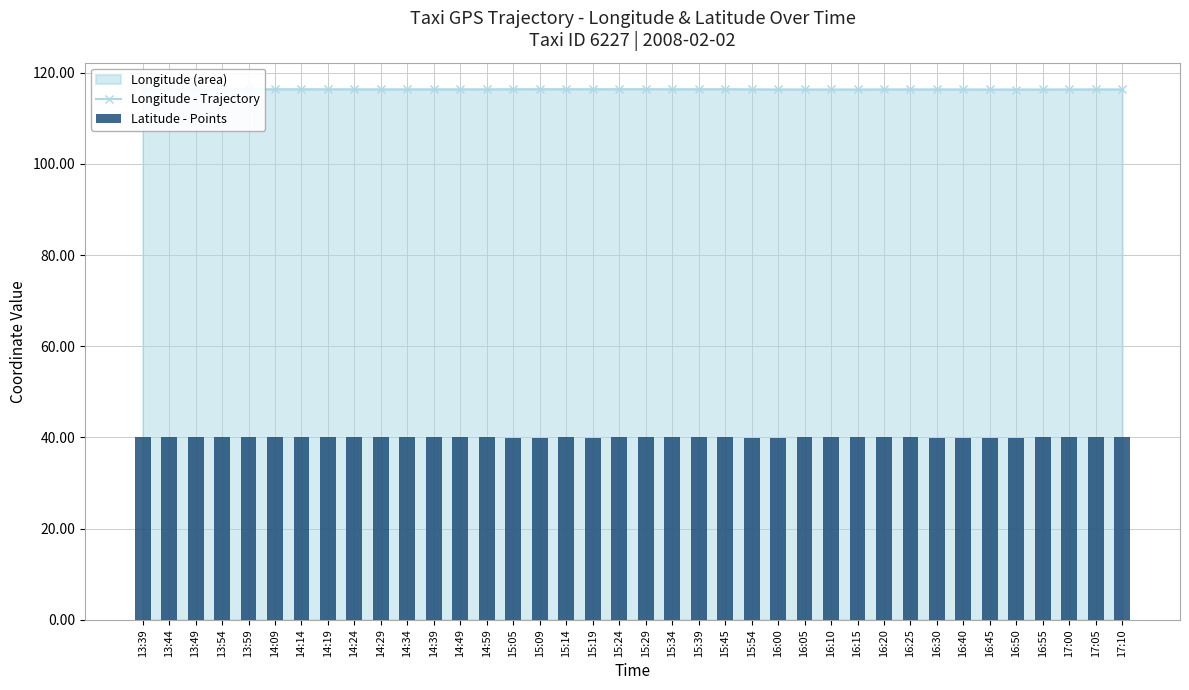

Is it true that Longitude - Trajectory equals 75.6 at 16:45?

False